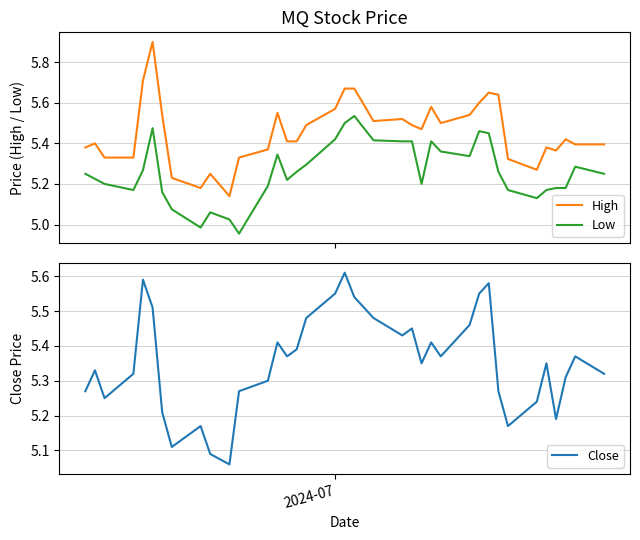

What is the greatest value displayed?

5.9